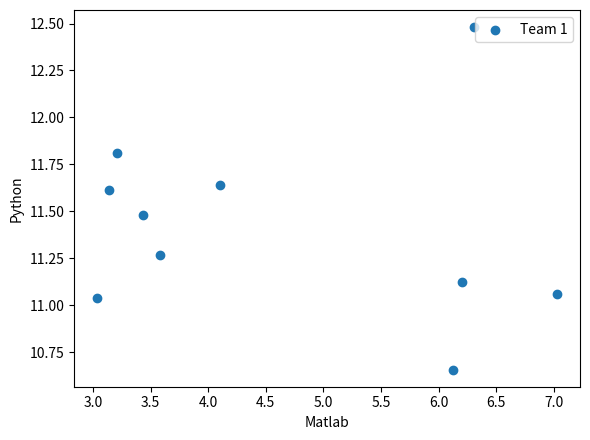

What is the range of X values (max minus min)?

4.0